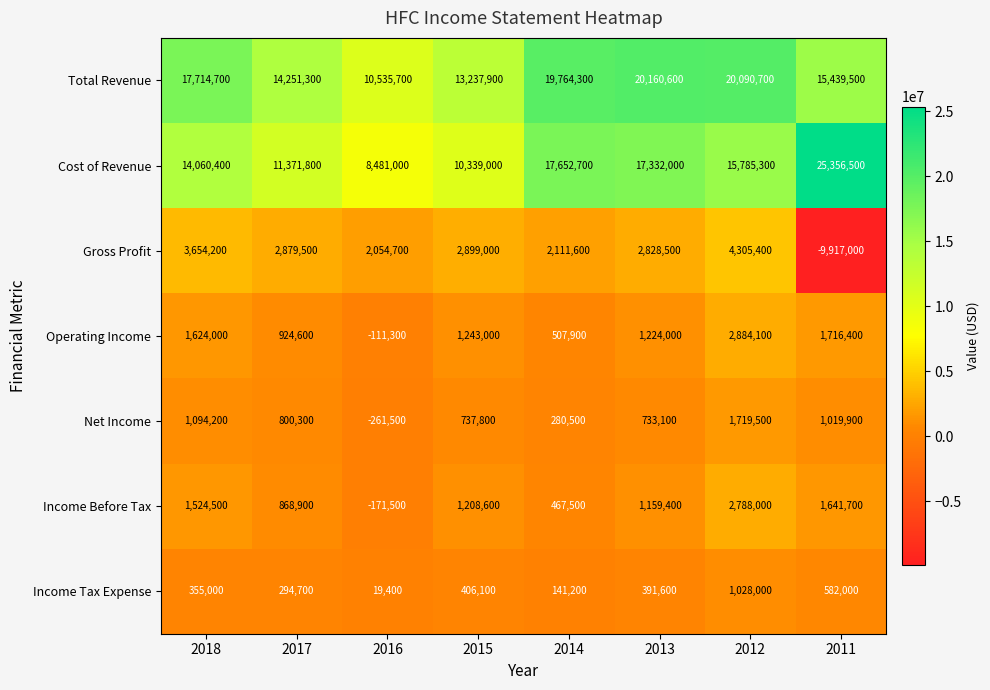

How many distinct data groups are displayed?

7